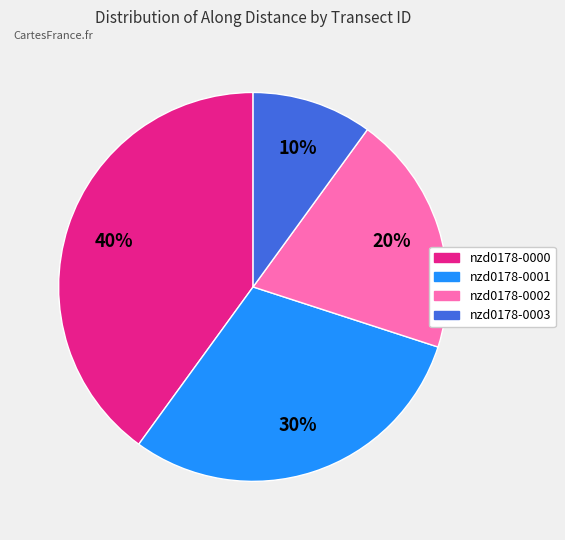

Rank the categories by value from lowest to highest.

nzd0178-0003, nzd0178-0002, nzd0178-0001, nzd0178-0000